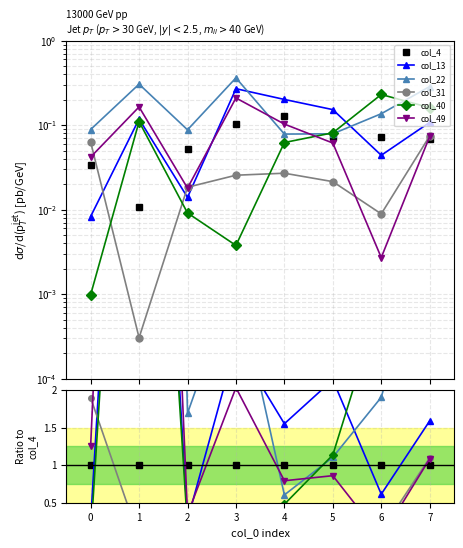

In col_22, how many points are higher than both neighbors (excluding endpoints)?

2